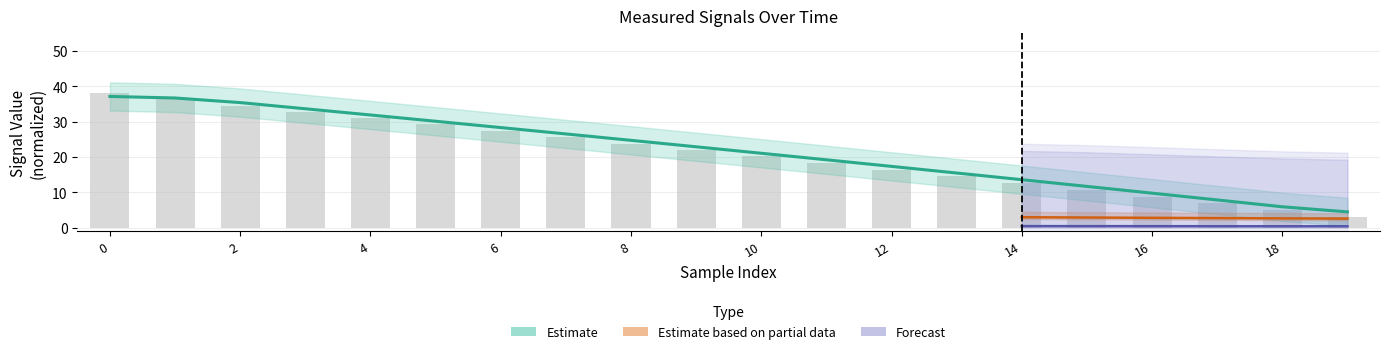

What is the value of the Vo:Measured voltage bar at the 20th from the left?

3.0